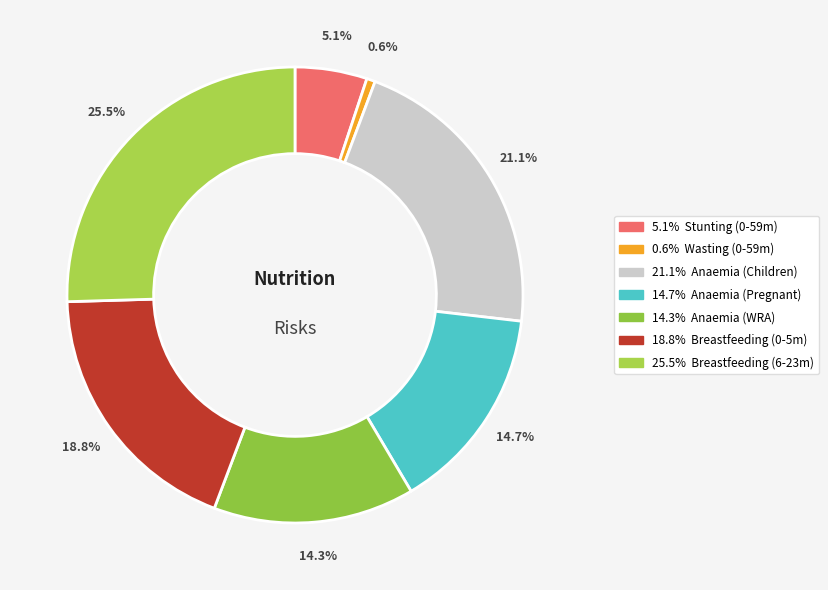

Count the number of slices in the pie.

7